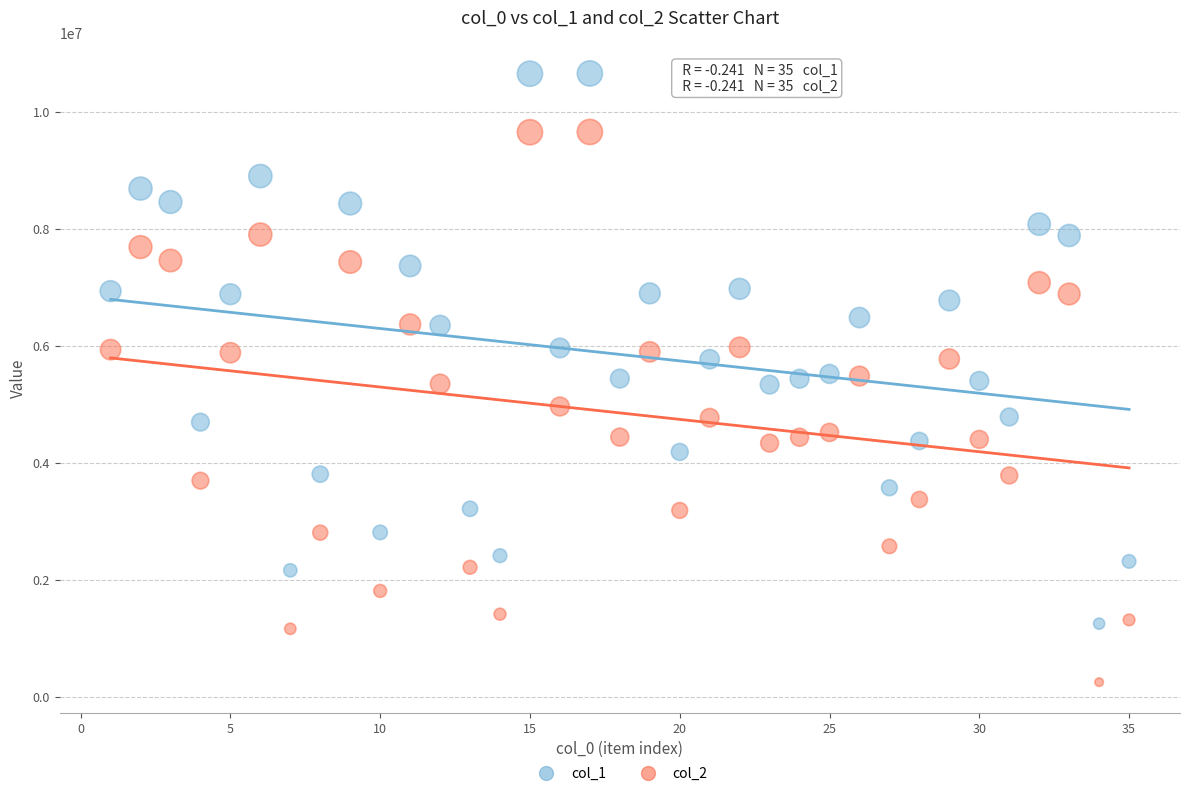

Which series reaches the maximum Y coordinate?

col_1